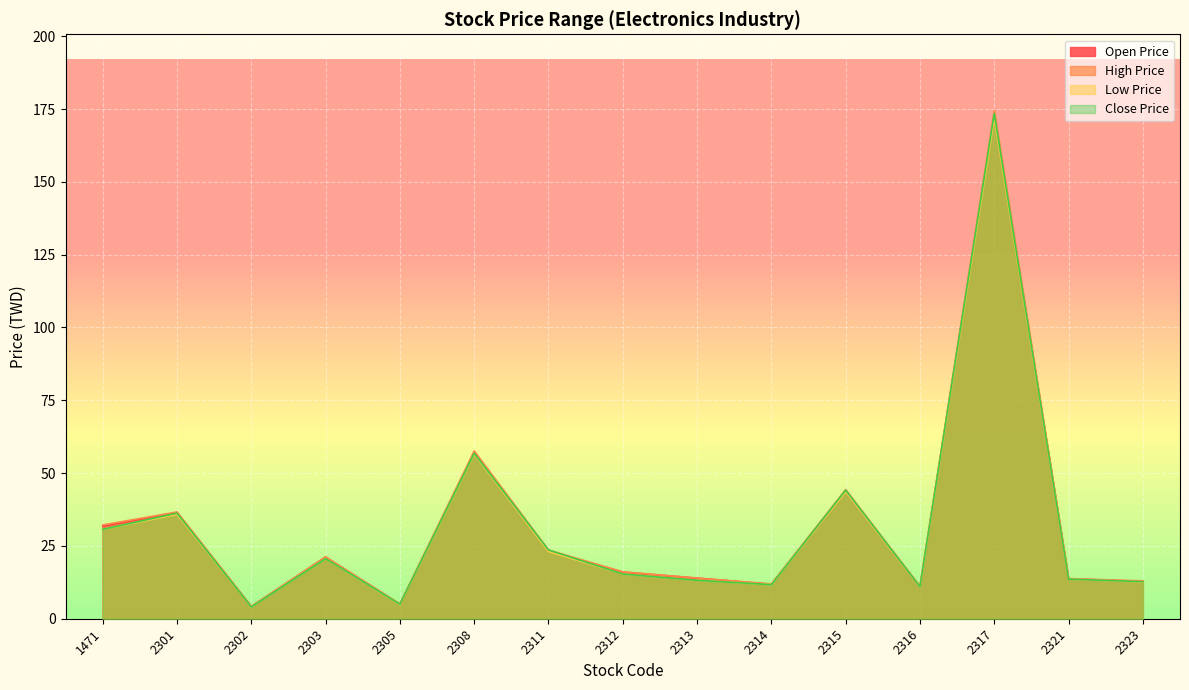

The Open Price series shows 21.2 at 2303. True or false?

True